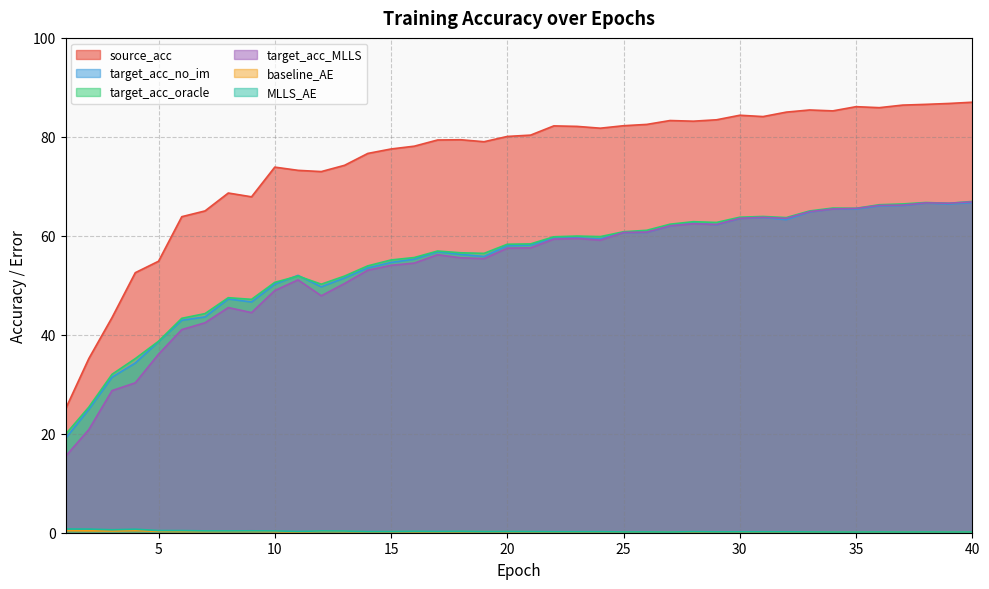

Is the value of target_acc_no_im at 35 greater than the value of MLLS_AE at 27?

Yes